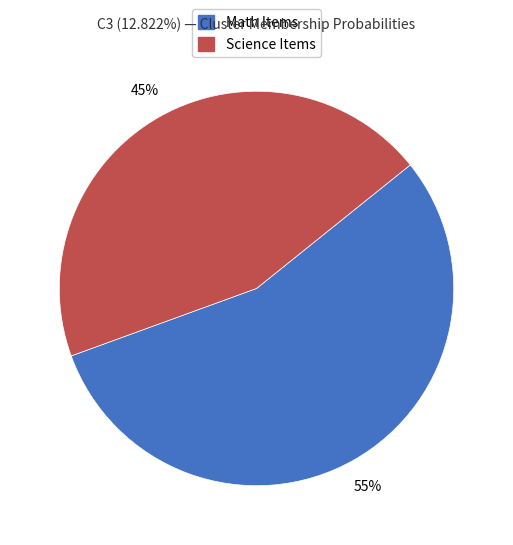

Does any single category account for the majority?

Yes